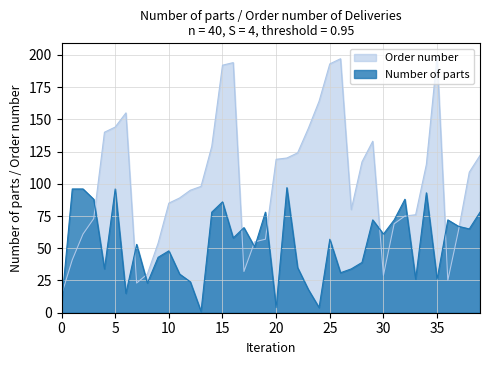

List the series in order of their overall mean, highest first.

Order number, Number of parts